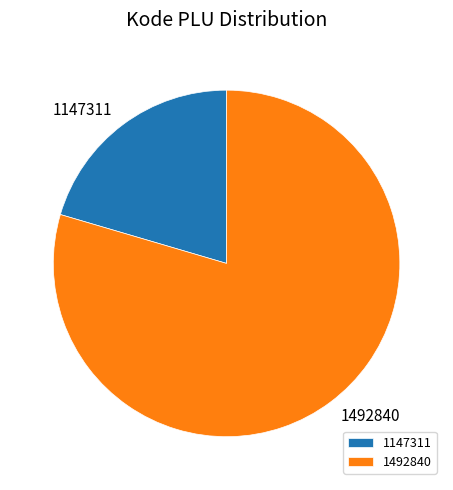

Is it true that 1492840 is 85% of the pie?

False